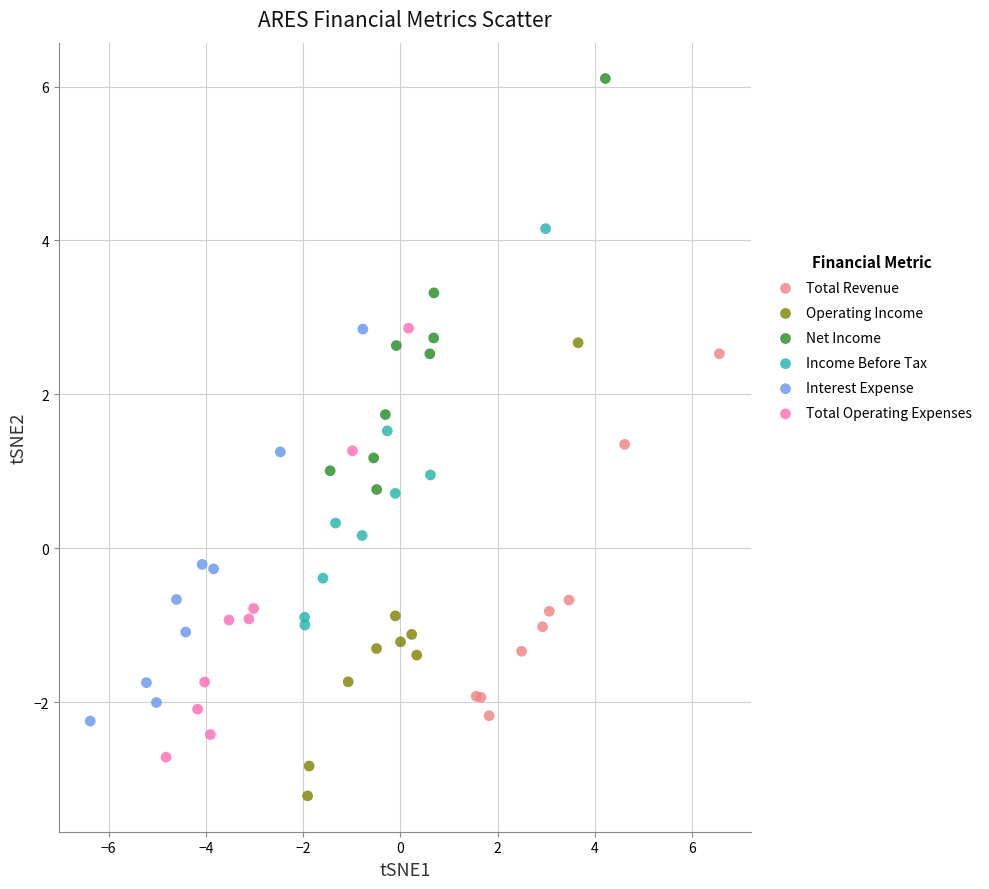

Which series contains the highest Y value?

Net Income